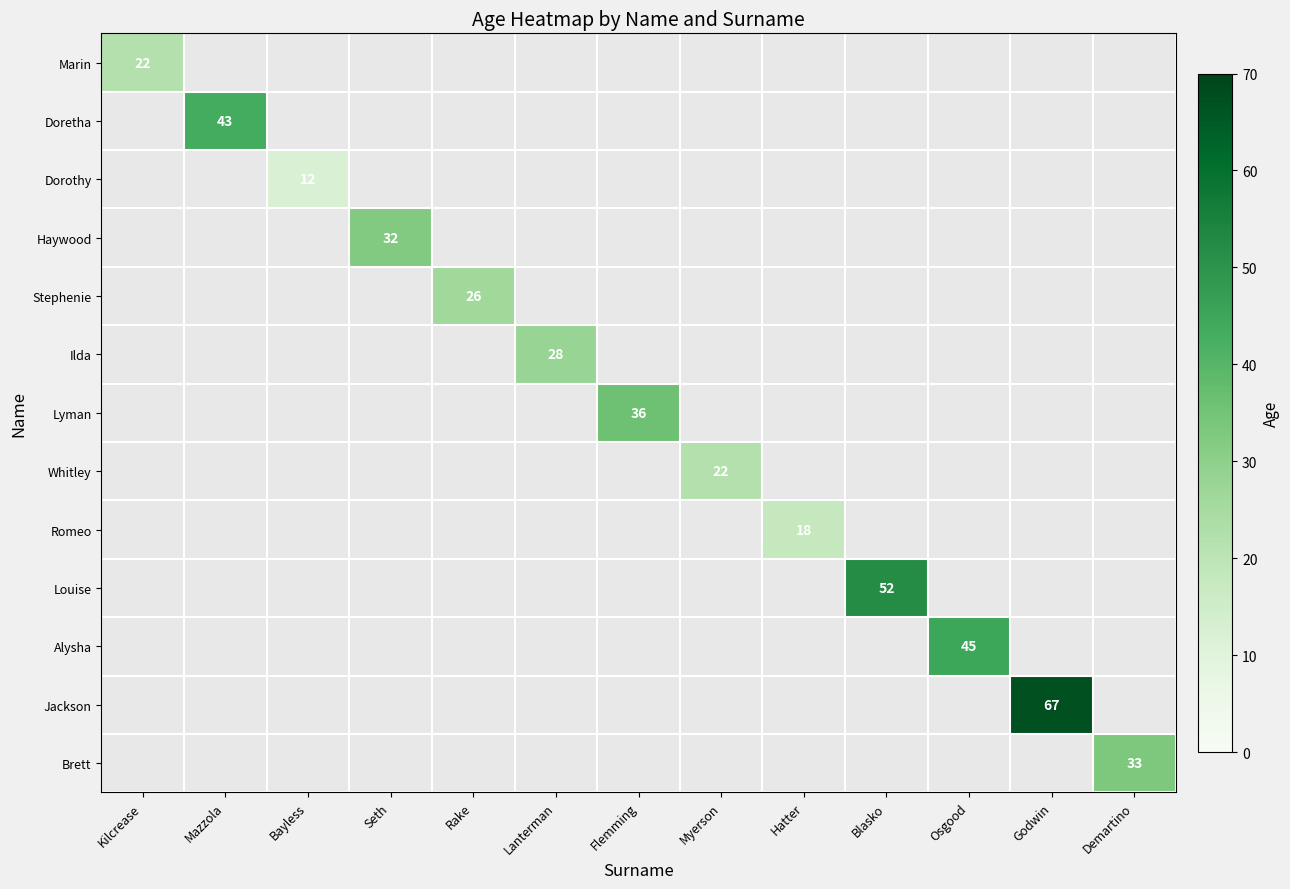

At which category does the chart reach its peak across all series?

Godwin